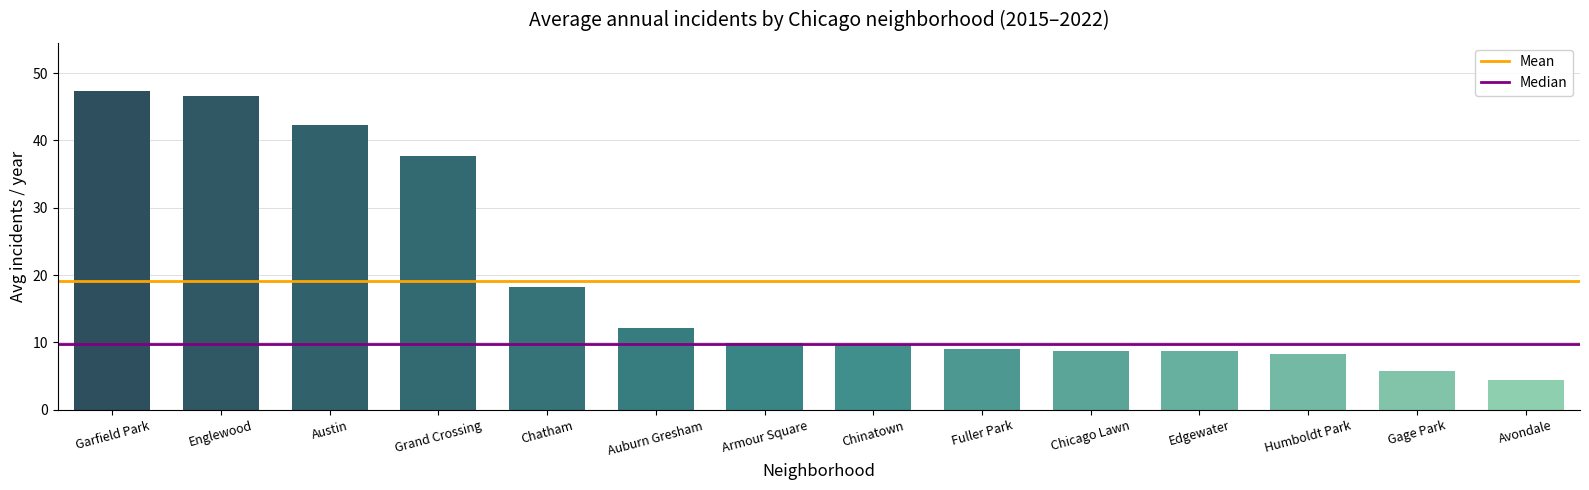

What is the minimum value shown in the chart?

4.4